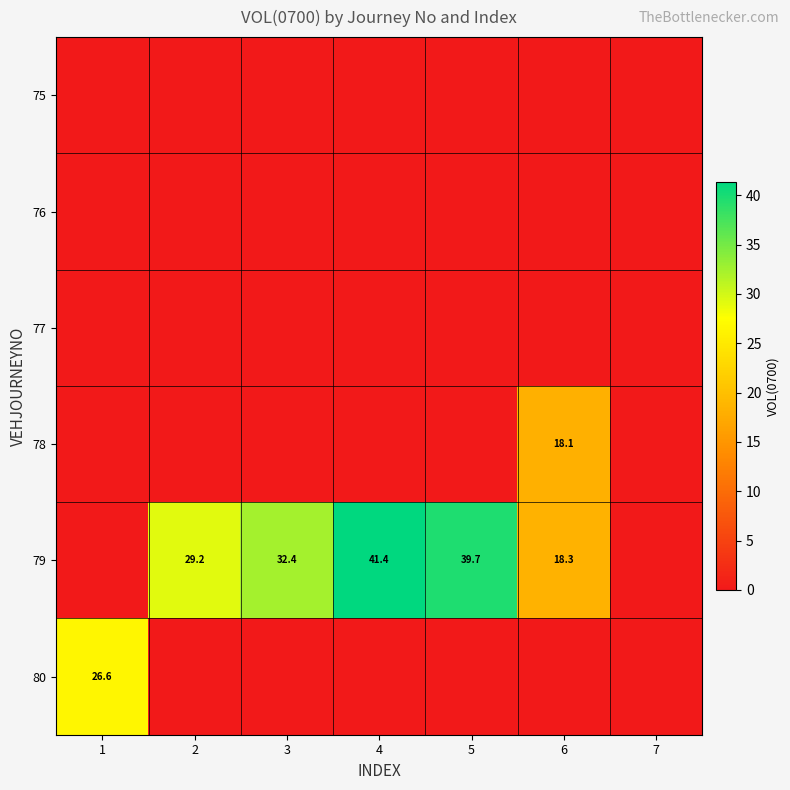

The 80 series shows 26.6 at 1. True or false?

True